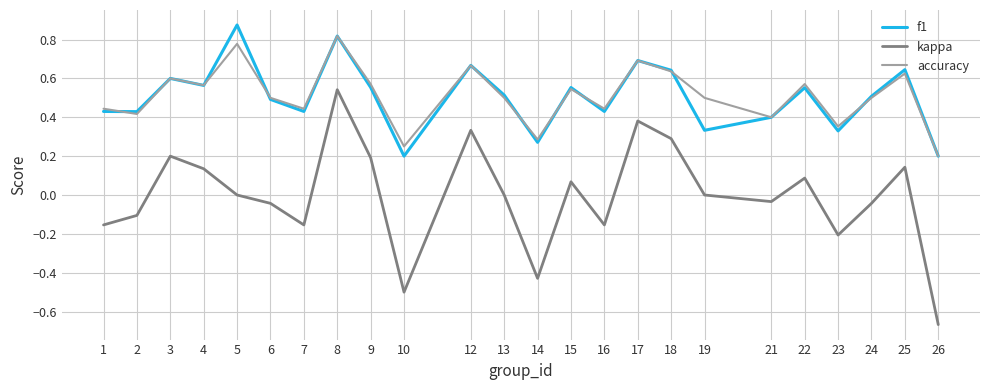

The kappa series shows 0.1 at 22. True or false?

True